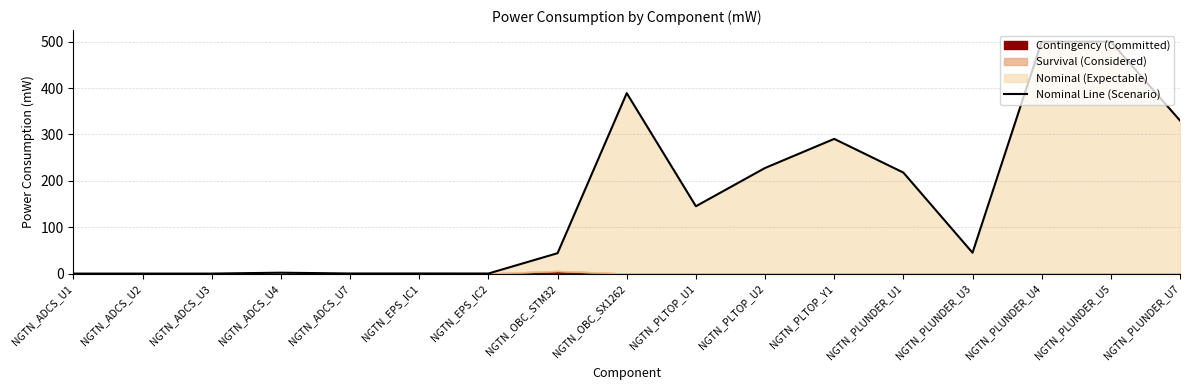

Reading left to right, transcribe all the data shown in this chart.

NGTN_ADCS_U1=0.0	NGTN_ADCS_U2=0.0	NGTN_ADCS_U3=0.0	NGTN_ADCS_U4=1.9	NGTN_ADCS_U7=0.2	NGTN_EPS_IC1=0.2	NGTN_EPS_IC2=0.1	NGTN_OBC_STM32=44.0	NGTN_OBC_SX1262=389.0	NGTN_PLTOP_U1=145.2	NGTN_PLTOP_U2=227.7	NGTN_PLTOP_Y1=290.4	NGTN_PLUNDER_U1=217.8	NGTN_PLUNDER_U3=45.0	NGTN_PLUNDER_U4=500.0	NGTN_PLUNDER_U5=500.0	NGTN_PLUNDER_U7=330.0